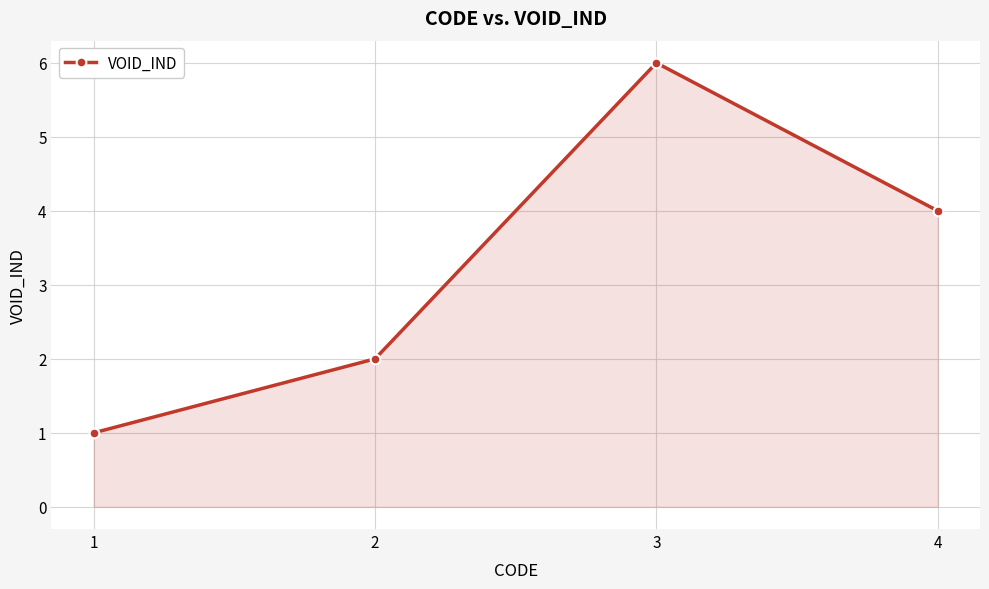

Is it true that the value at 1 is 1?

True